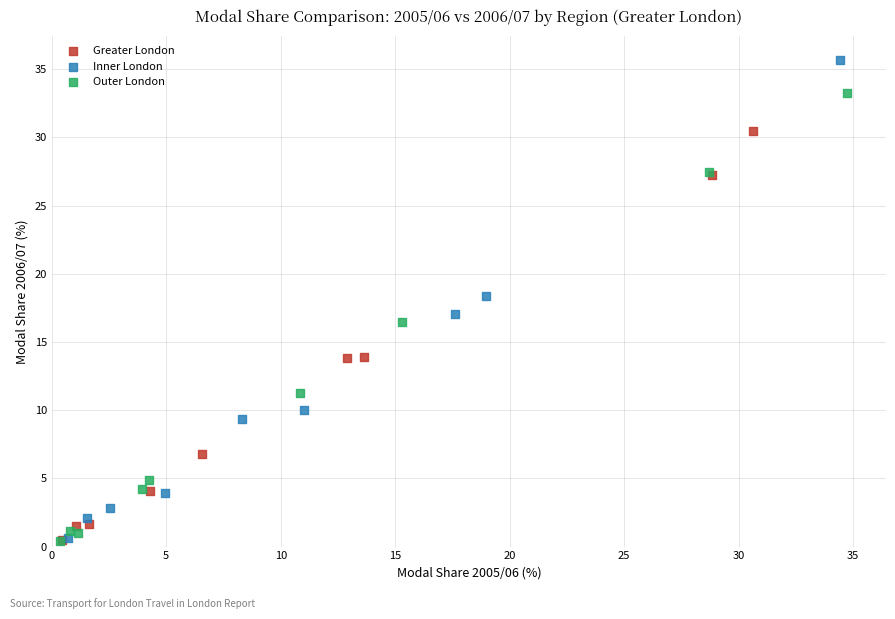

What are all the series names shown in the legend?

Greater London, Inner London, Outer London